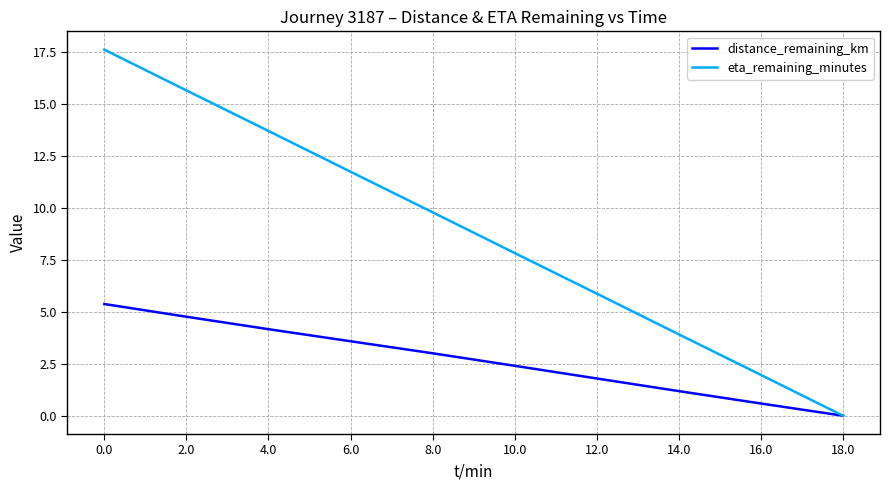

Reading right to left, list all the values displayed in this chart.

distance_remaining_km: 0.0	0.6	1.2	1.8	2.4	3.0	3.6	4.2	4.8	5.4
eta_remaining_minutes: 0.0	2.0	3.9	5.9	7.8	9.8	11.7	13.7	15.6	17.6